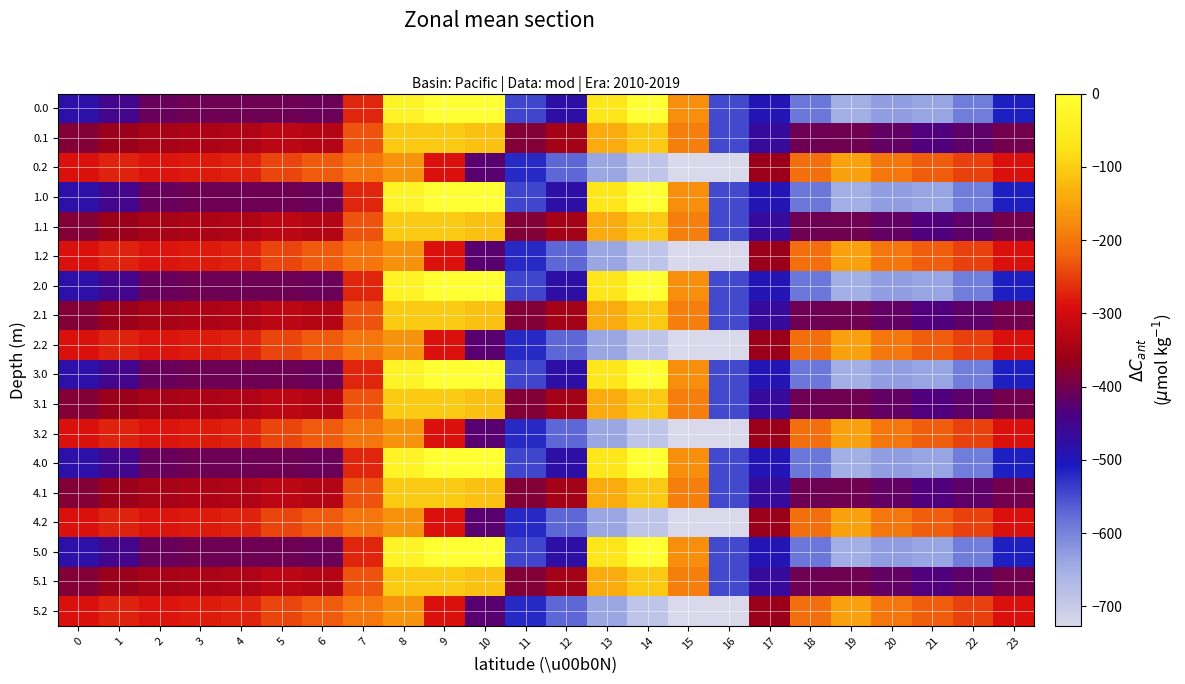

What is the total value across all series at 16?

-10915.8